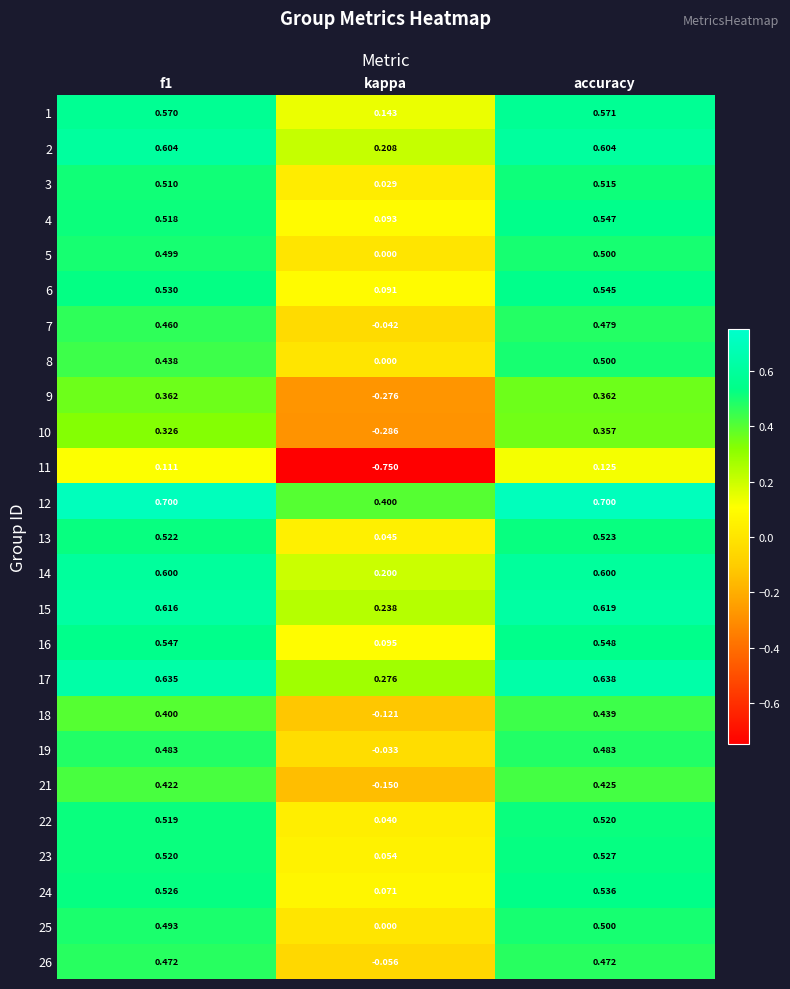

At which label does 15 reach its minimum?

kappa